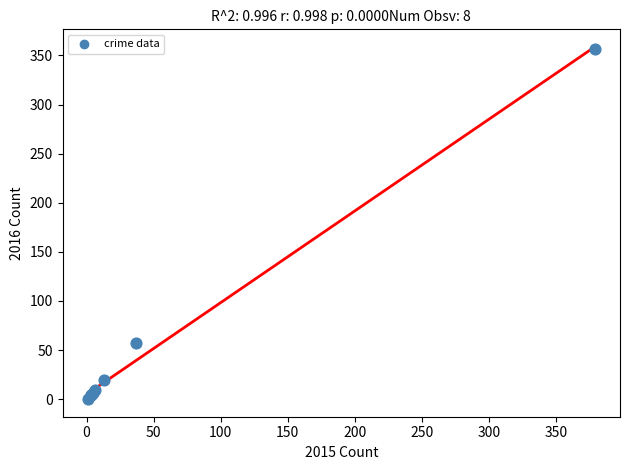

What Y value in the scatter plot is closest to 178?

57